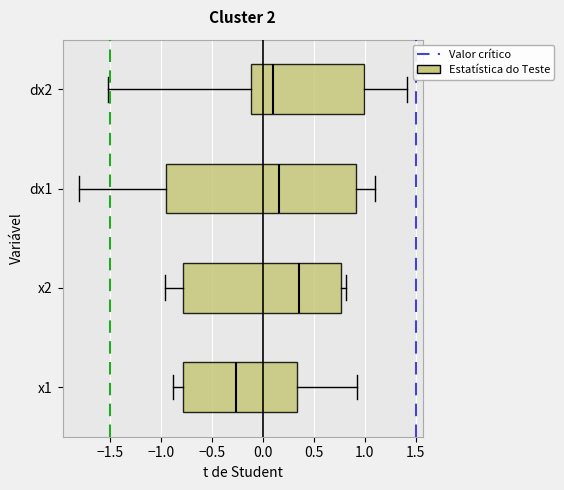

Where does the left whisker of the box for x1 end on the x-axis? The values are not printed on the chart, so give them approximately, as read against the axis.

-0.90